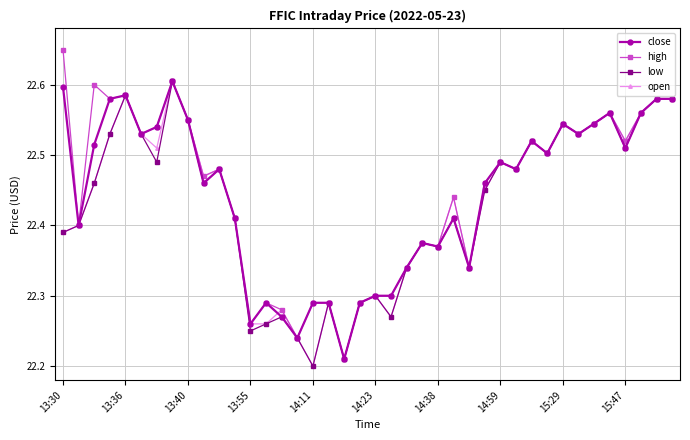

Count the open values in the range 22 to 23.

40